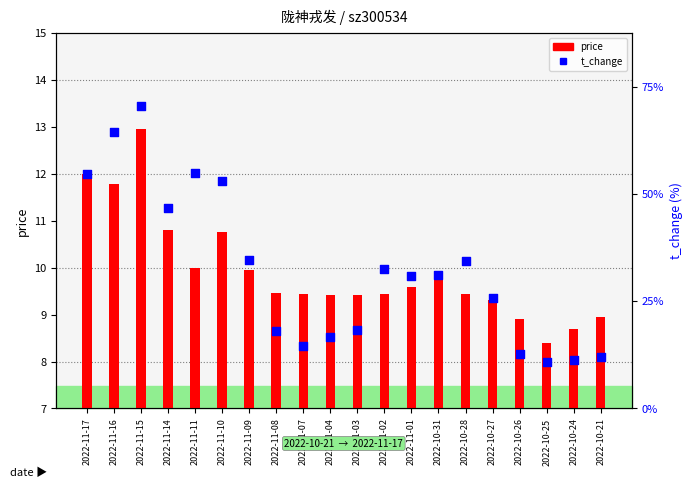

What are all the series names shown in the legend?

price, t_change